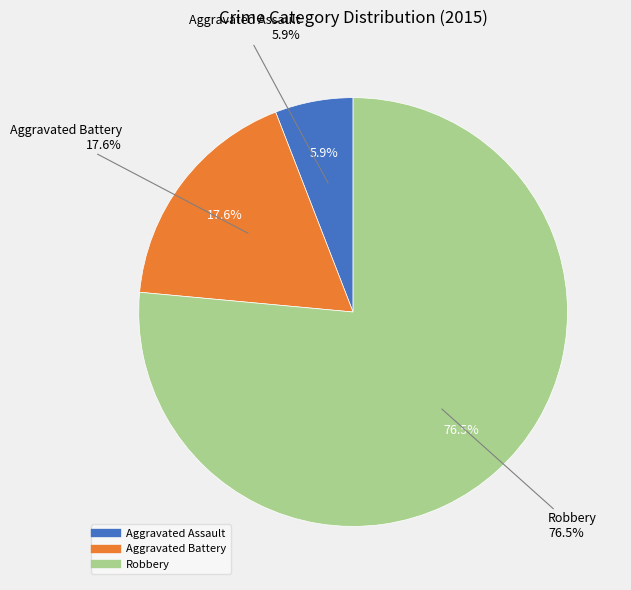

How many slices are in this pie chart?

3